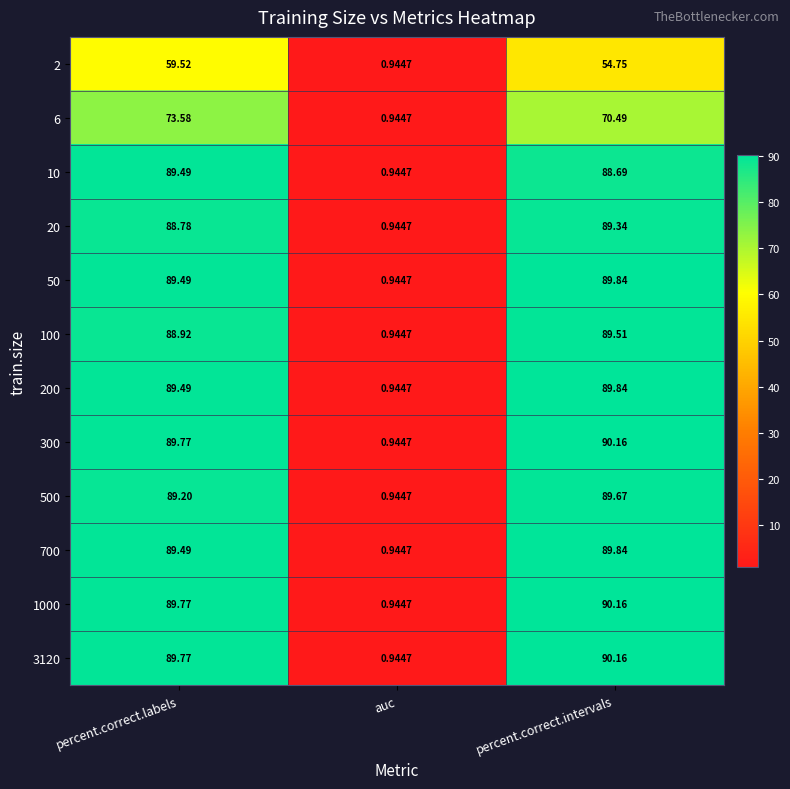

Which category has the lowest value in the 200 series?

auc